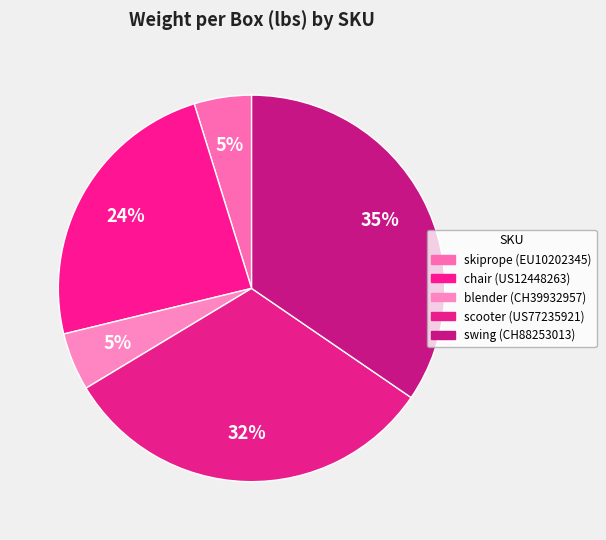

What percentage is the skiprope (EU10202345) slice, to the nearest percent?

5%